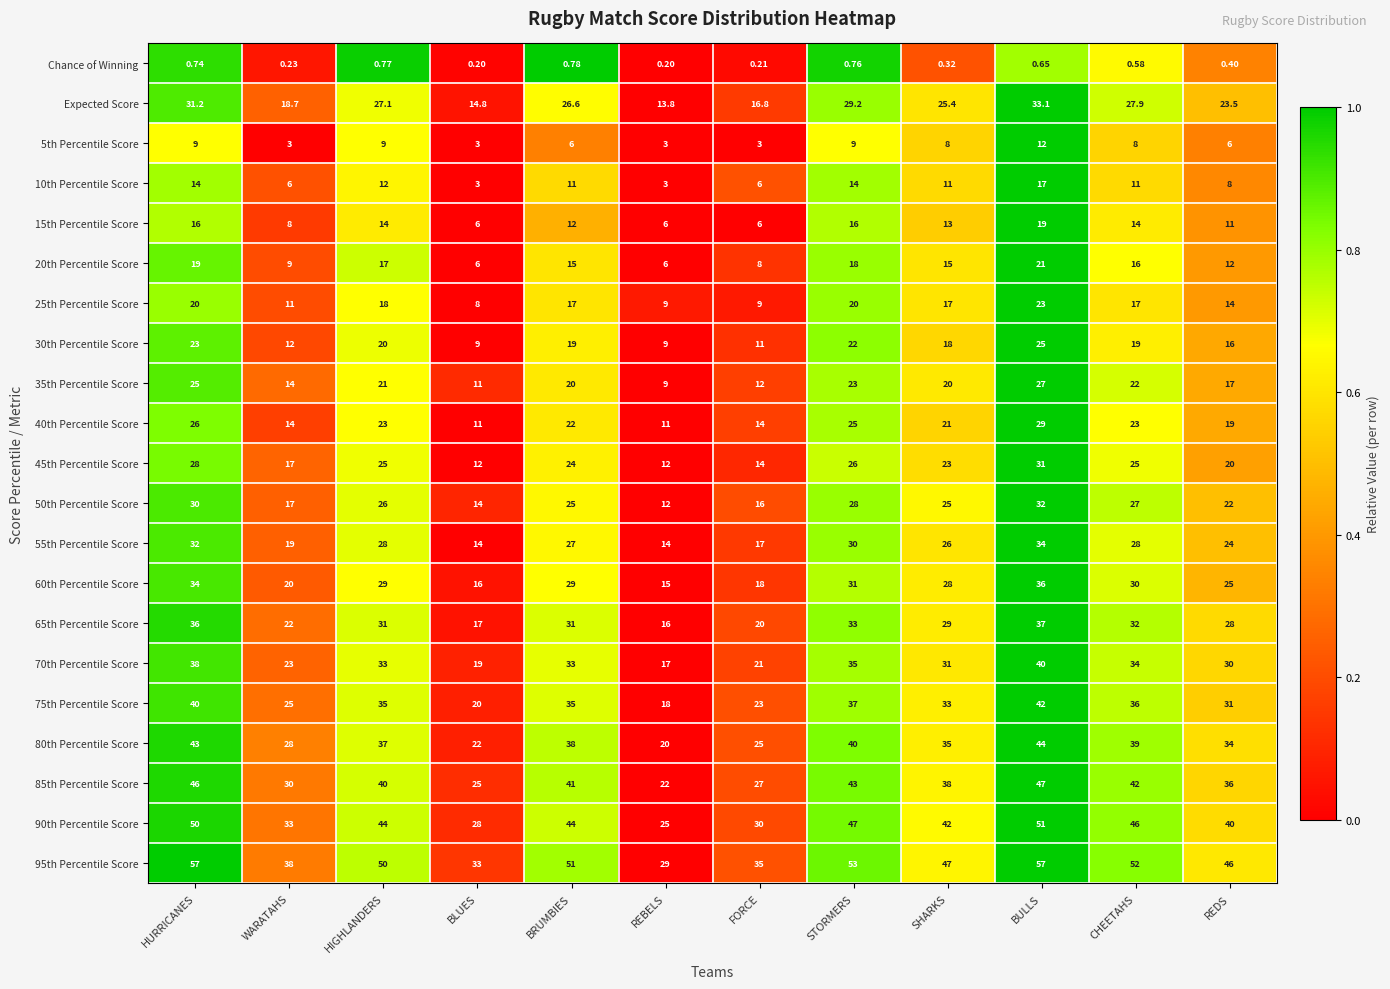

At which label does 40th Percentile Score reach its peak?

BULLS